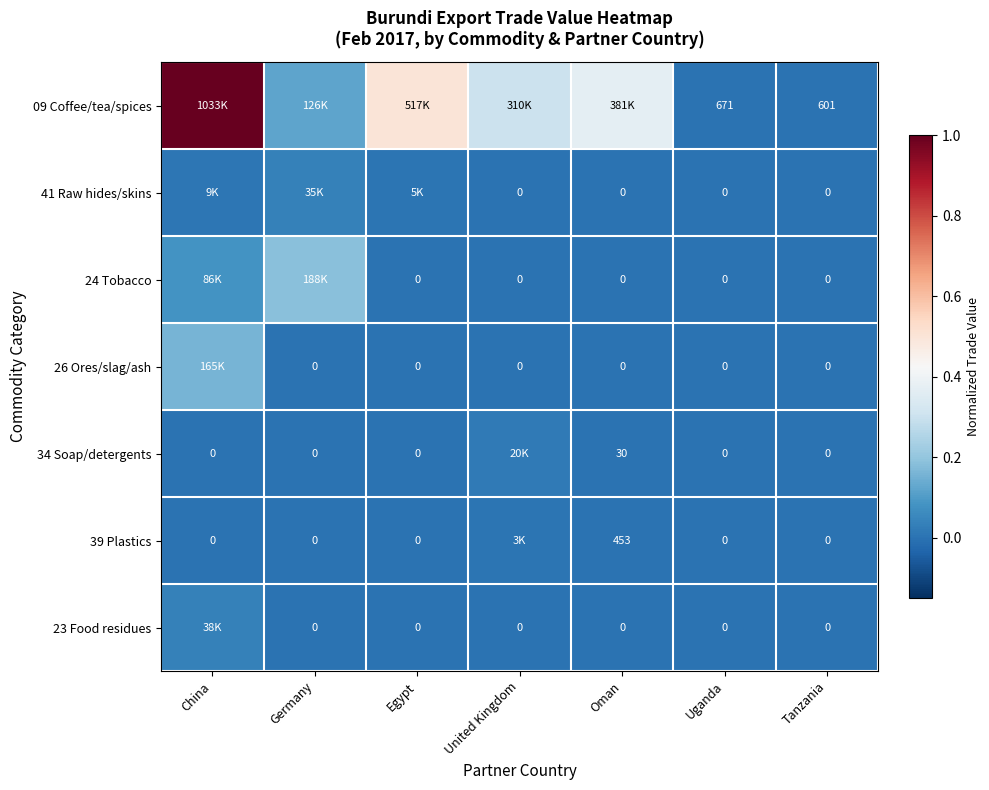

The 26 Ores/slag/ash series shows 0.0 at Uganda. True or false?

True